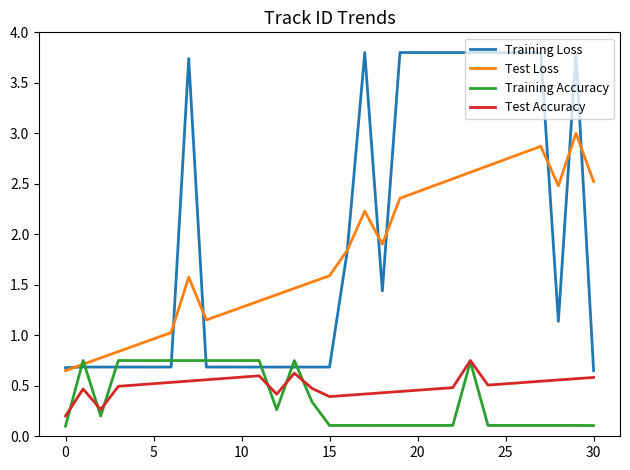

After their last crossing, which series has the higher values: Training Accuracy or Training Loss?

Training Loss